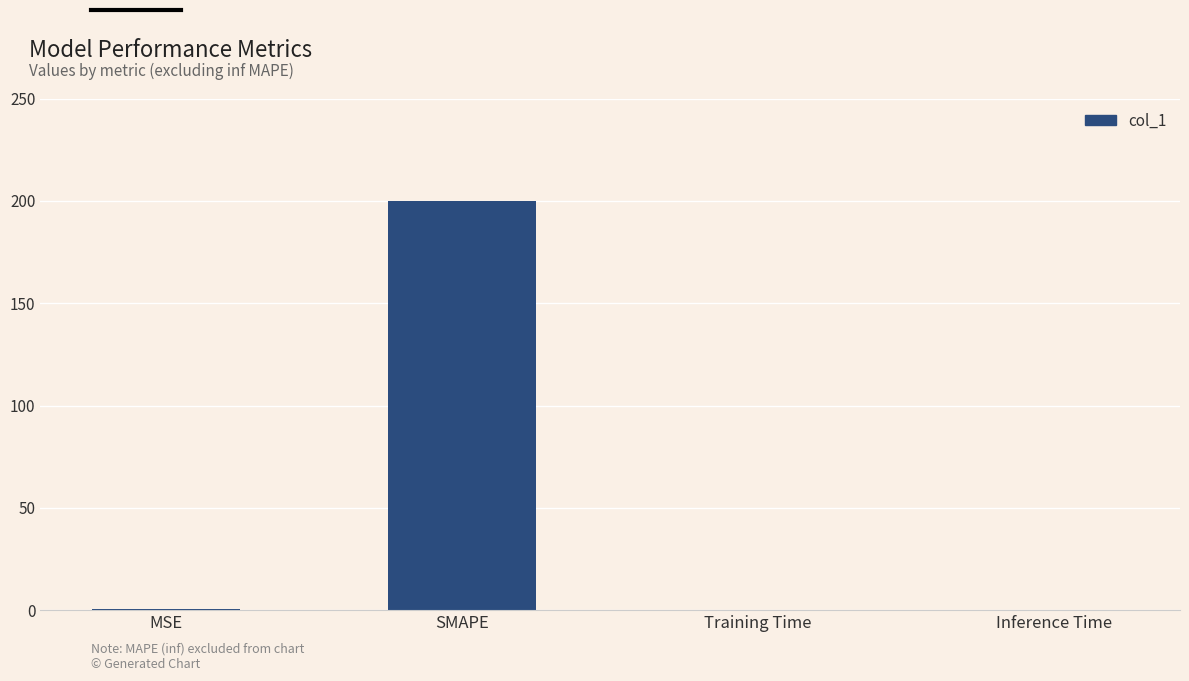

Which label corresponds to the largest value in the chart?

SMAPE